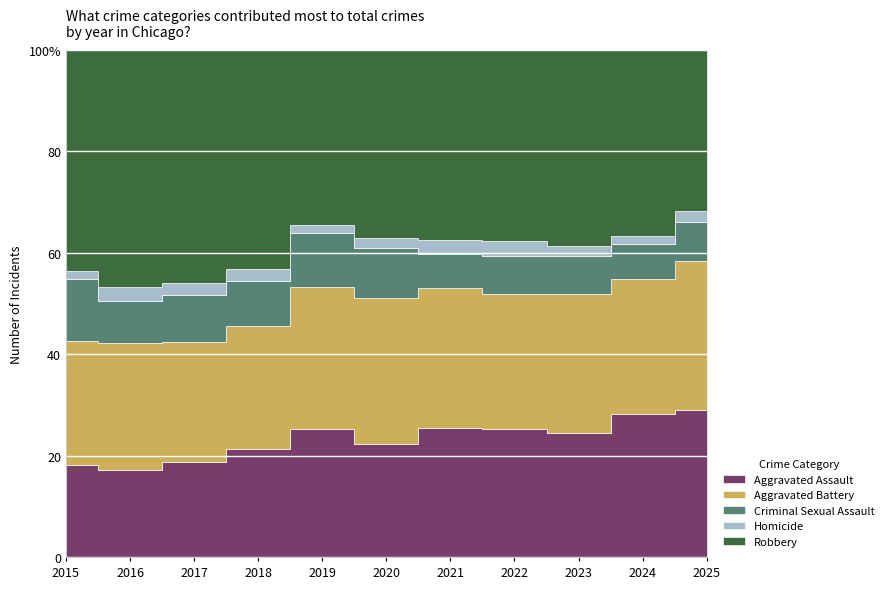

What is the value of the Criminal Sexual Assault point at the 6th from the left?

280